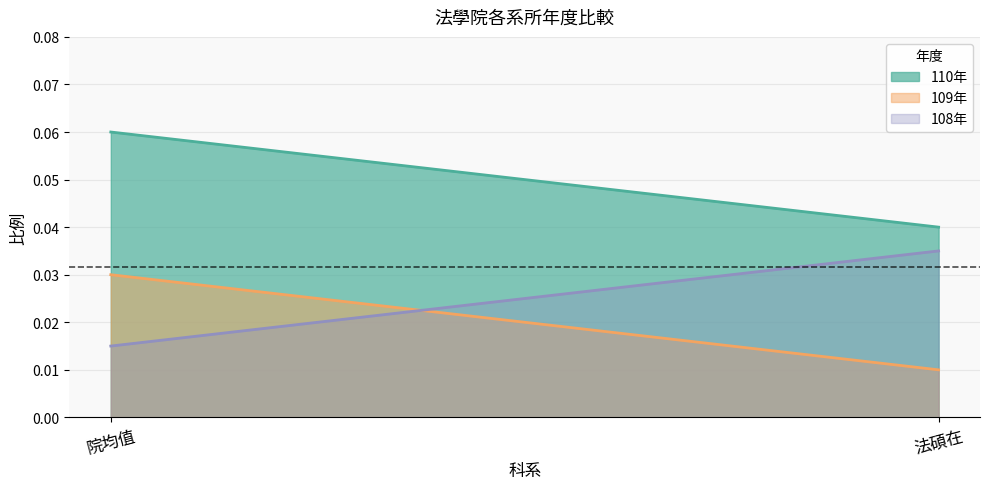

List the labels in order of 110年 value, smallest first.

法碩在, 院均值